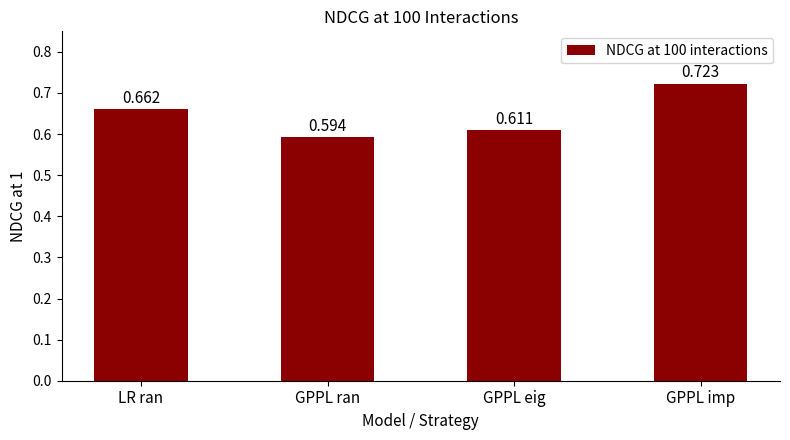

List the labels in order of value, largest first.

GPPL imp, LR ran, GPPL eig, GPPL ran